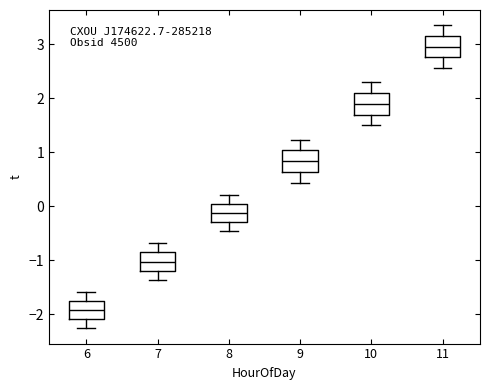

Which box has the lowest median line?

6